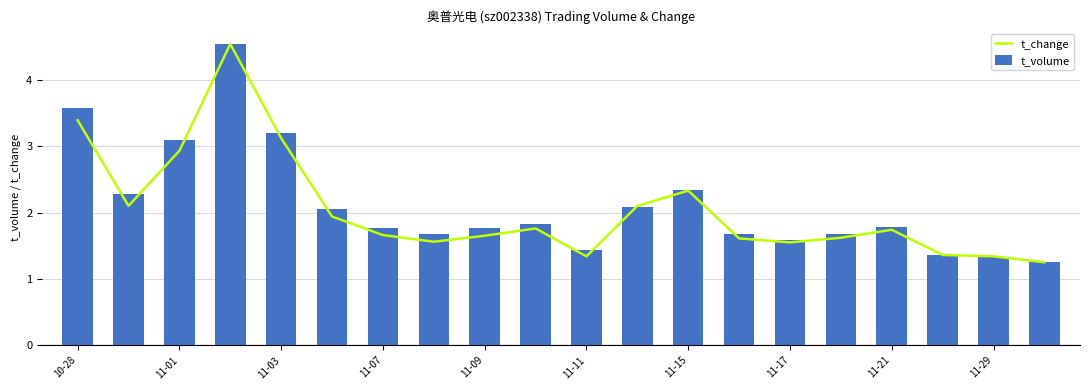

True or false: t_volume has a value of 1.9 at 11-11.

False